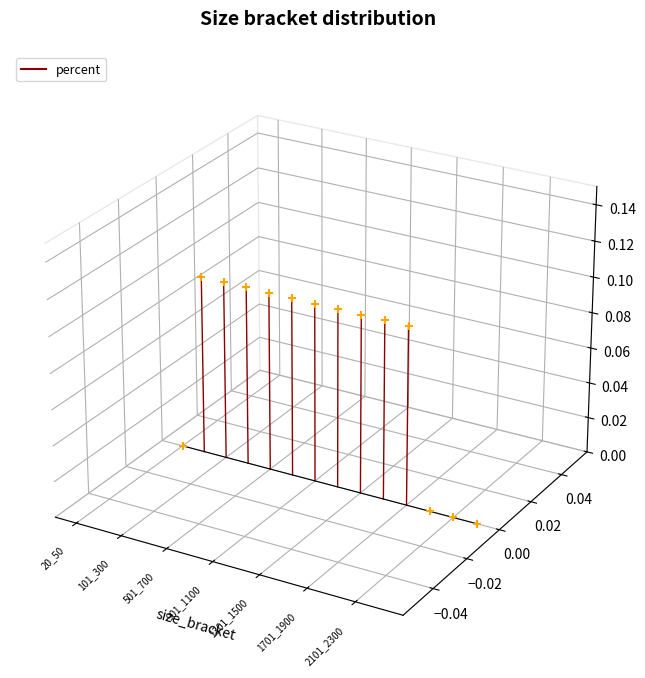

Which has a higher value, 101_300 or 301_500?

101_300